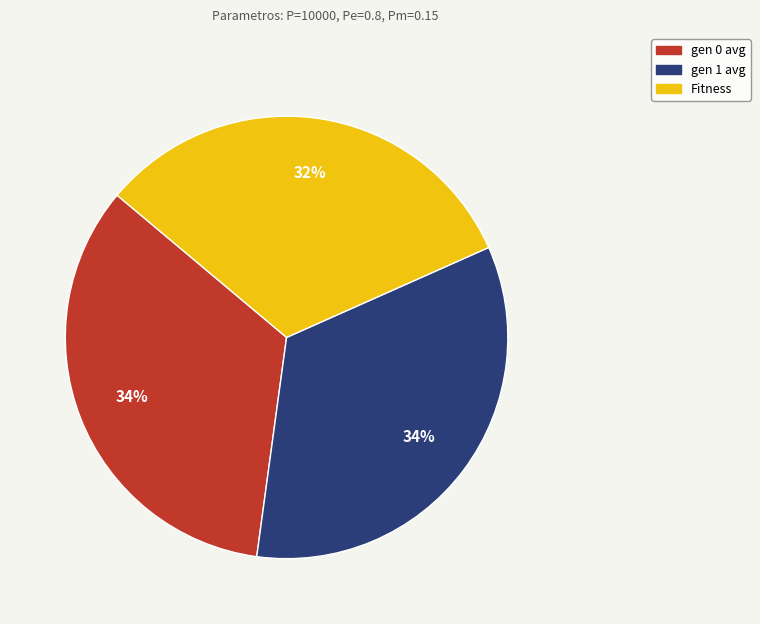

Approximately how many times larger is the value at gen 0 avg compared to gen 1 avg?

1.0